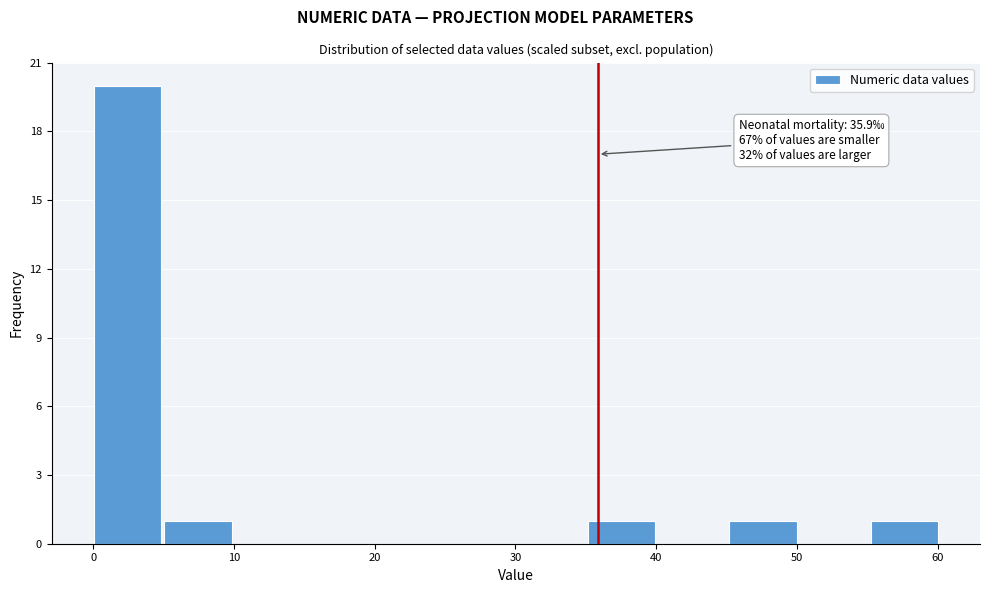

Which range on the x-axis has the tallest bar?

0 to 5